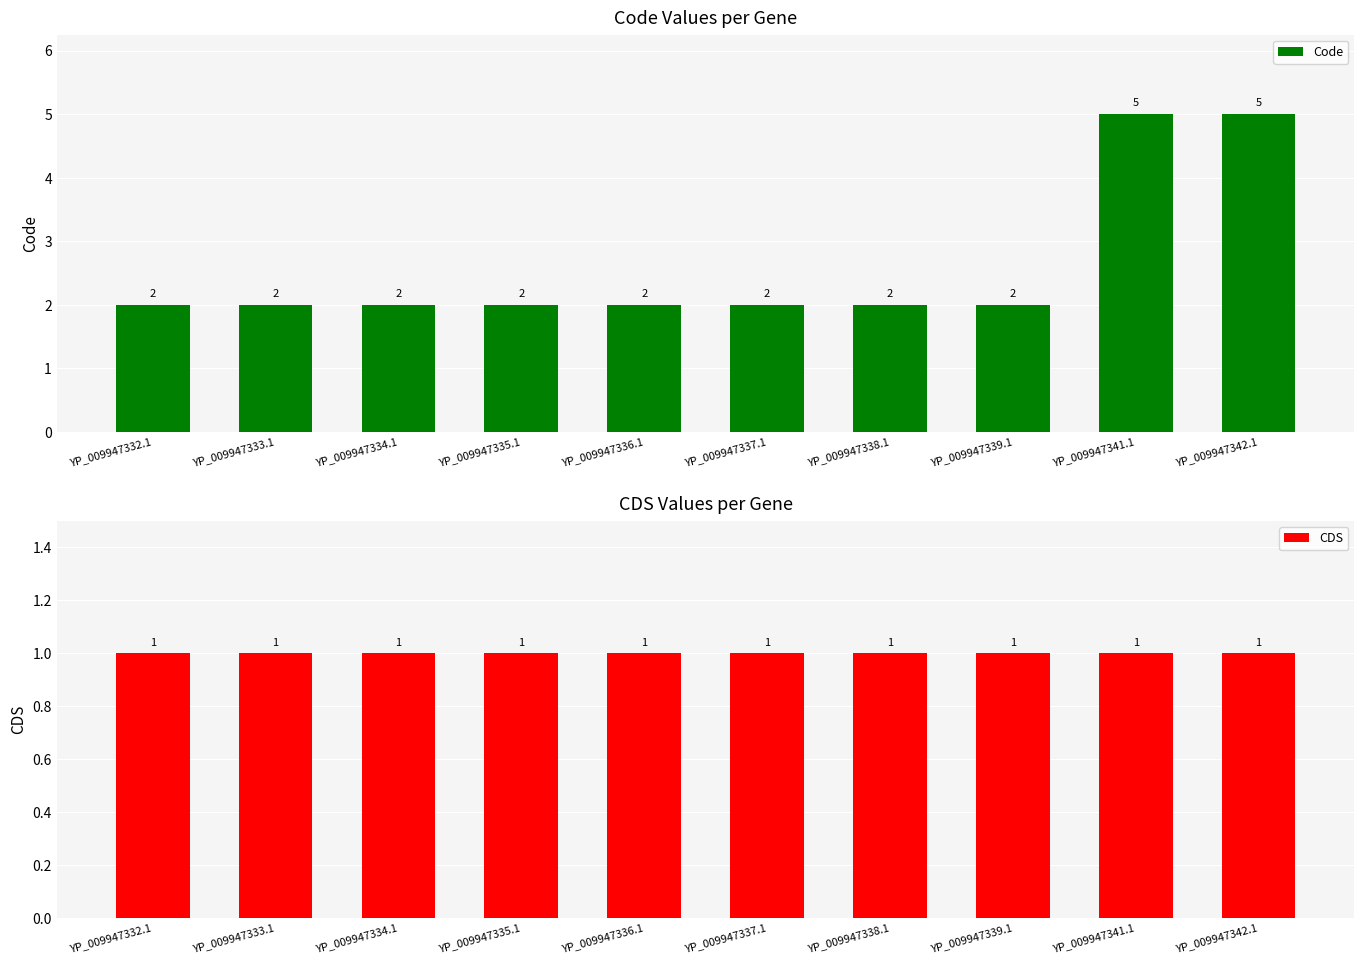

True or false: CDS has a value of 1 at YP_009947341.1.

True